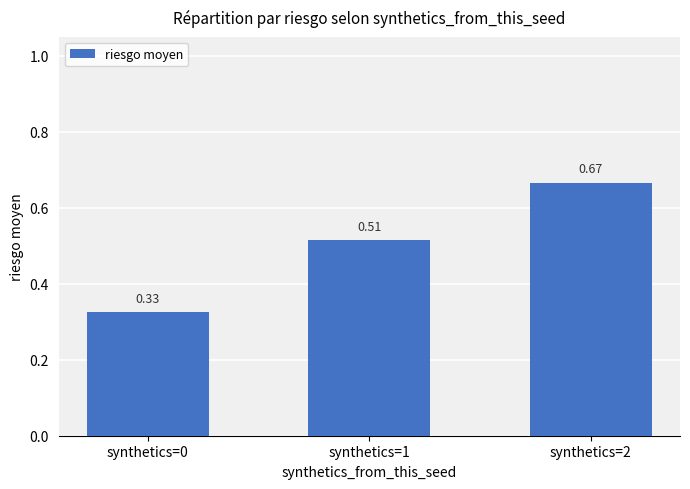

At which category does the chart reach its peak across all series?

synthetics=2